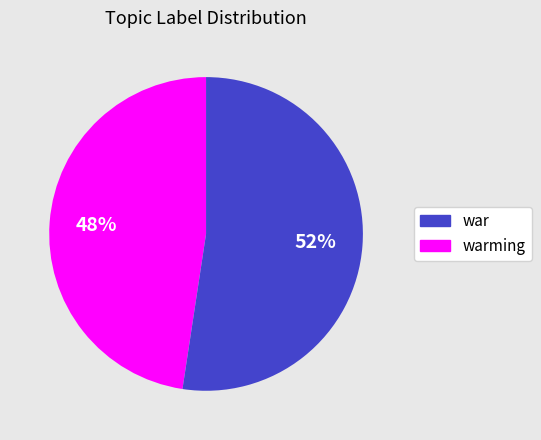

Does any single category account for the majority?

Yes